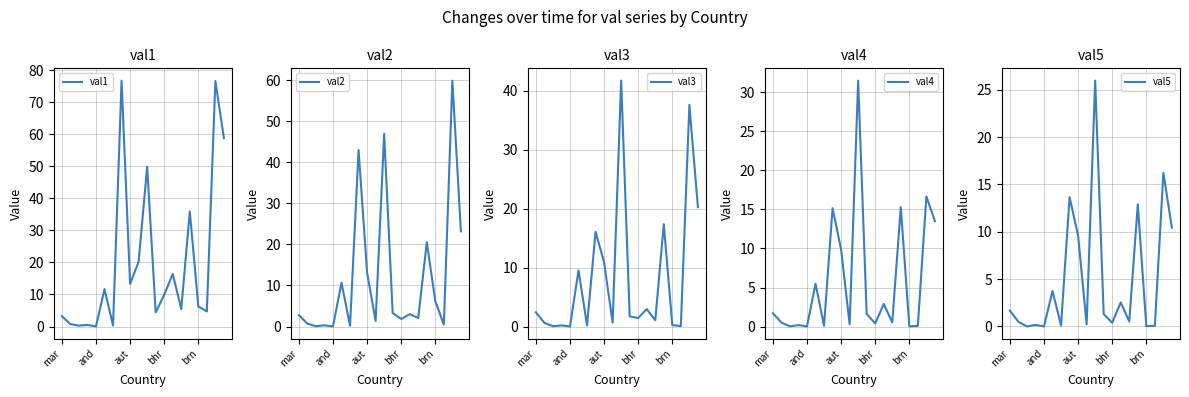

True or false: val4 and val2 cross at least once.

False